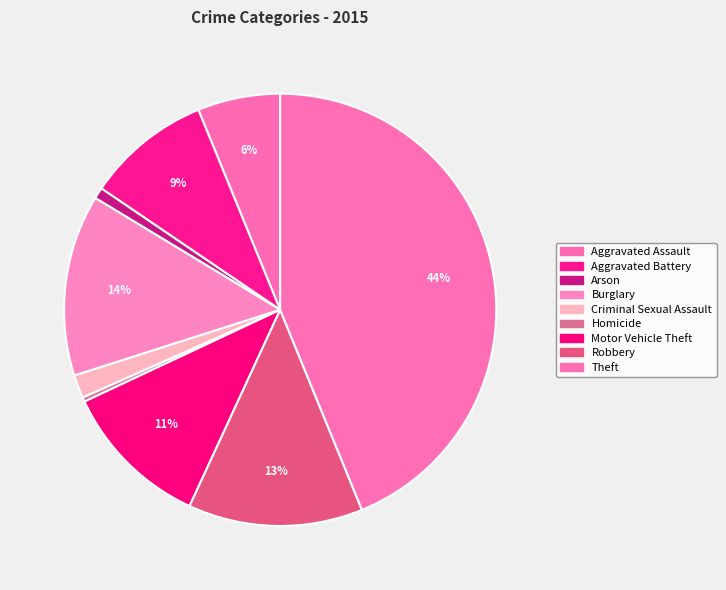

Is it true that Arson is 1% of the pie?

True